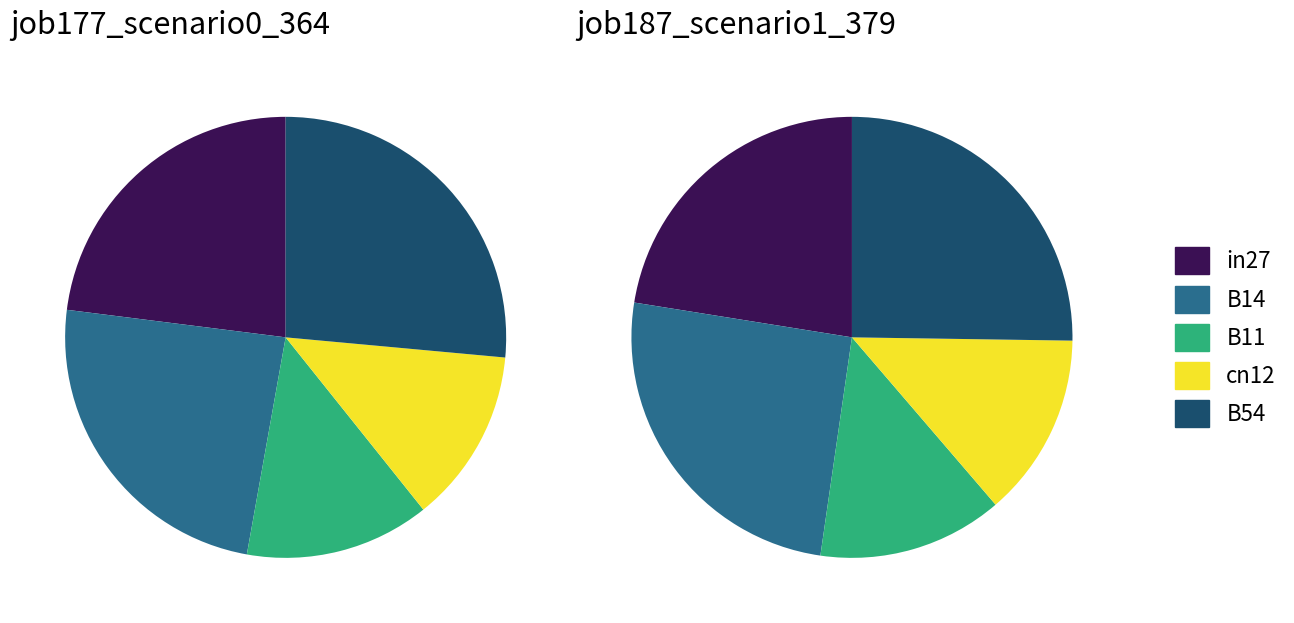

How many slices are in this pie chart?

5